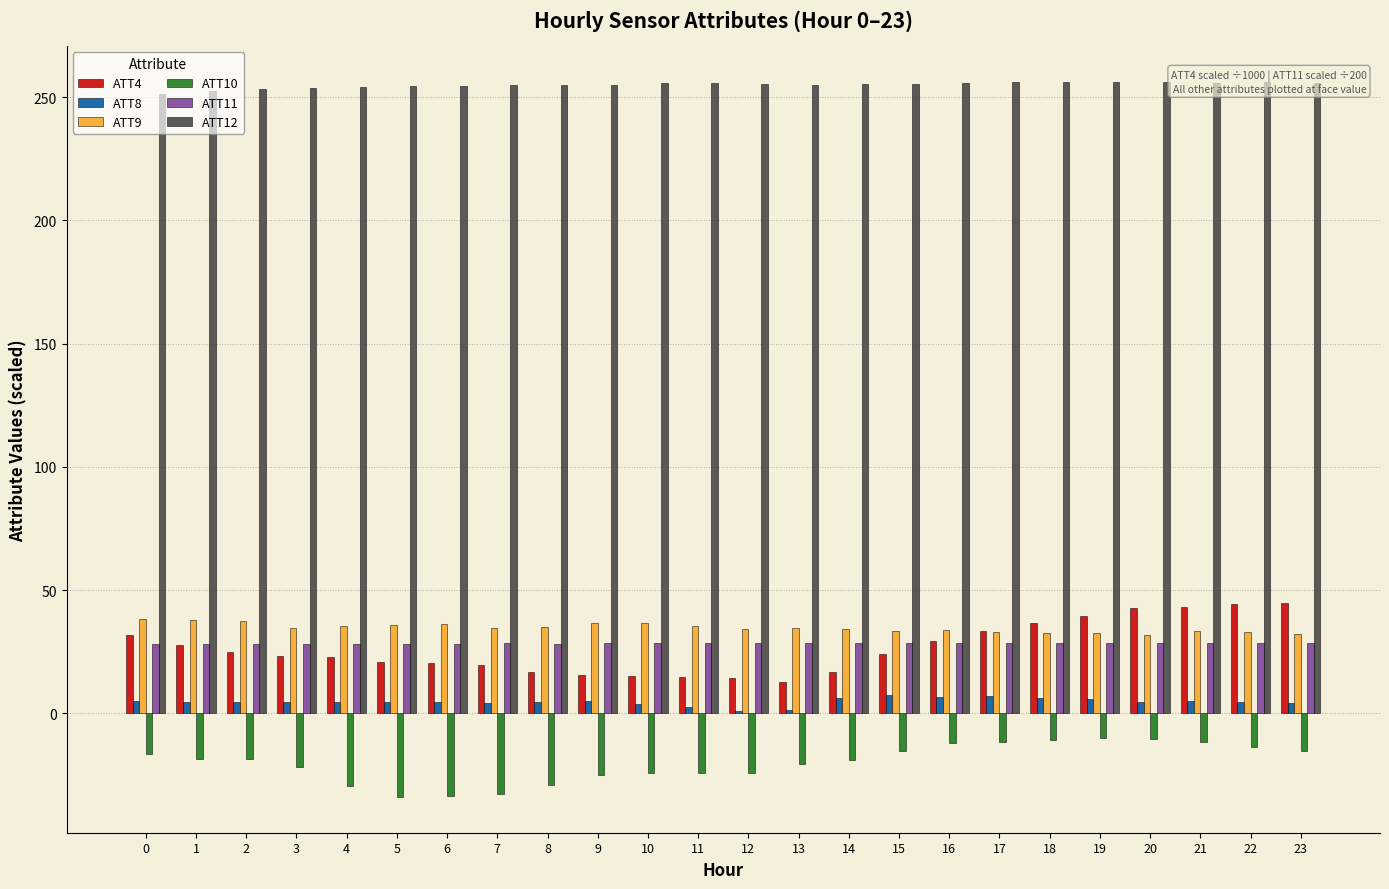

Which series has the largest total across all categories?

ATT12